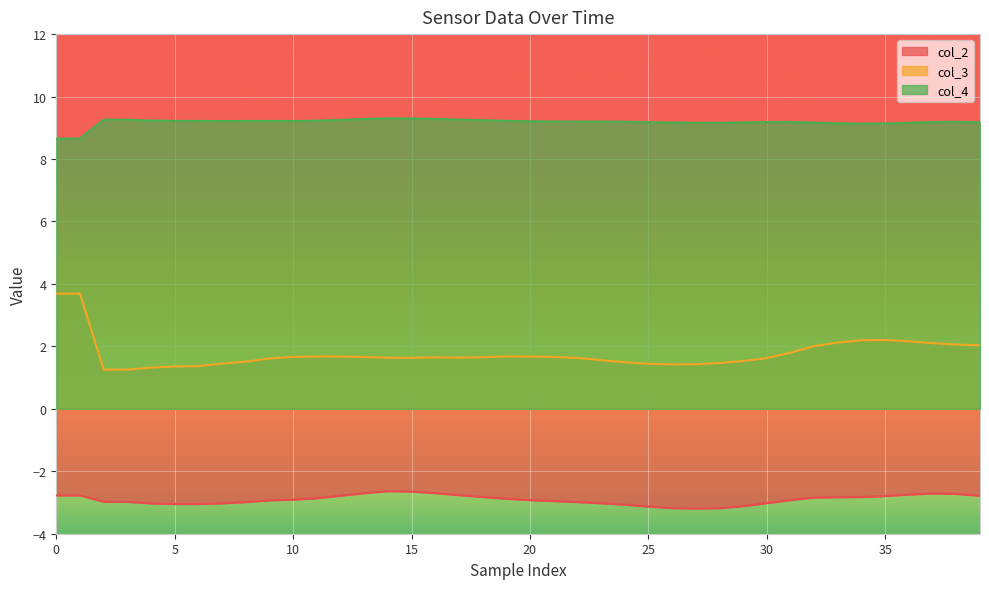

Which series has the largest range (max minus min)?

col_3